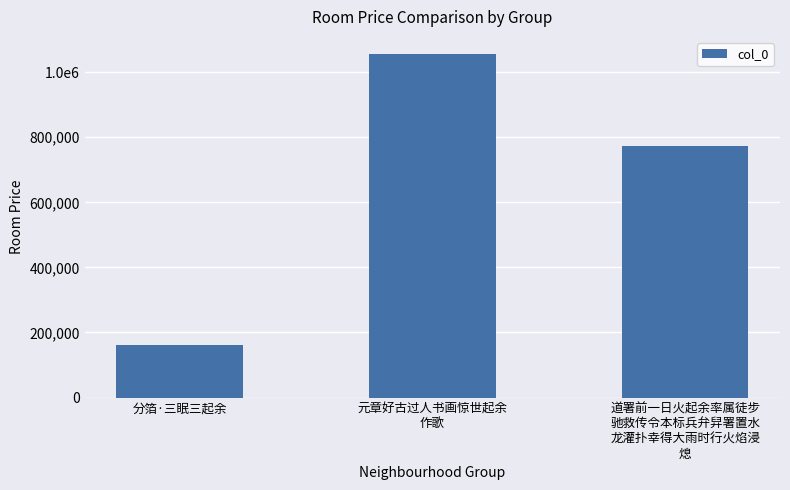

Rank the categories by value from highest to lowest.

元章好古过人书画惊世起余
作歌, 道署前一日火起余率属徒步
驰救传令本标兵弁舁署置水
龙灌扑幸得大雨时行火焰浸
熄, 分箔·三眠三起余